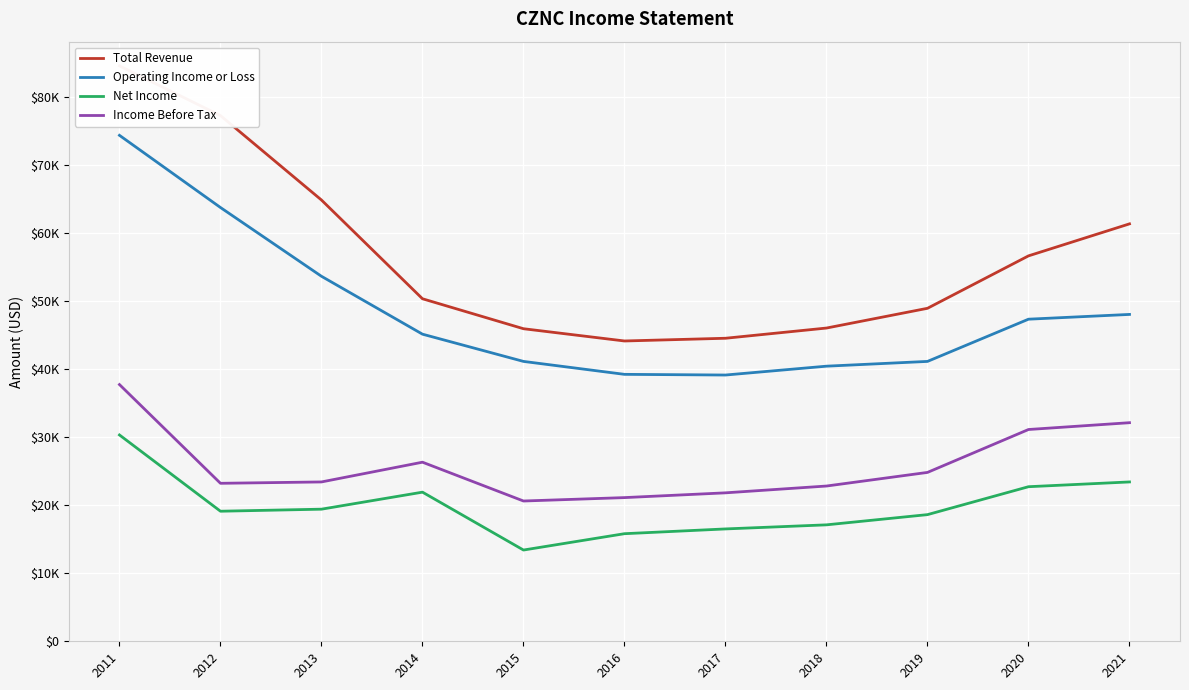

What is the difference between the maximum and minimum values in the Net Income series?

16900